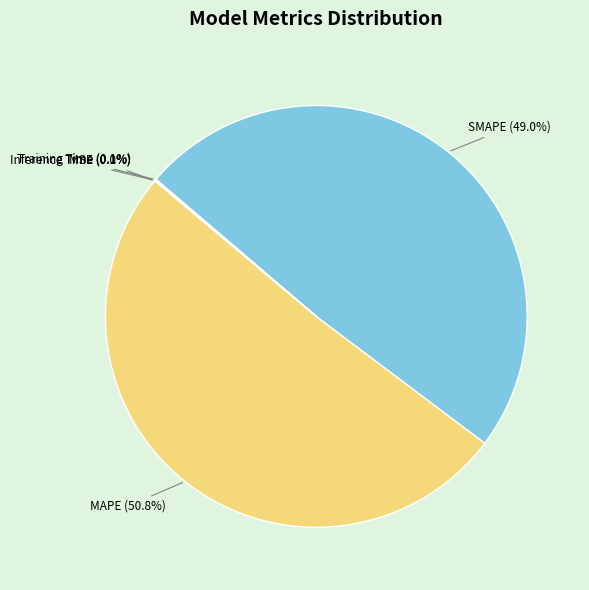

What portion of the pie excludes SMAPE (49.0%)?

51.0%